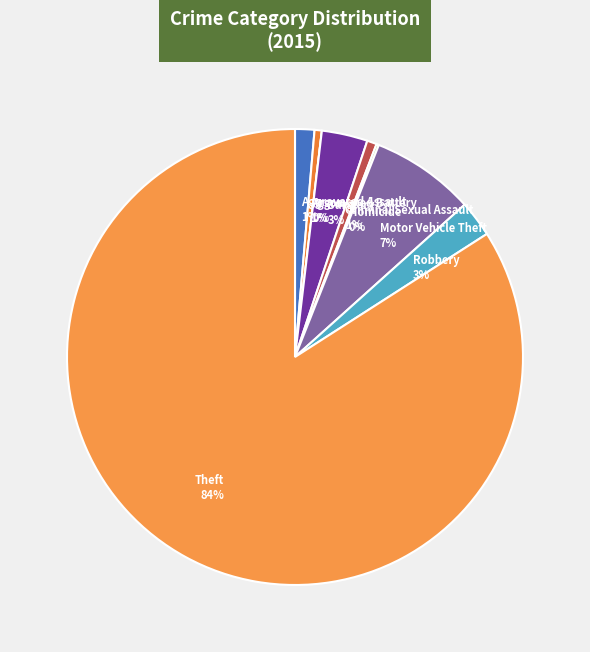

True or false: Motor Vehicle Theft accounts for 7% of the total.

True